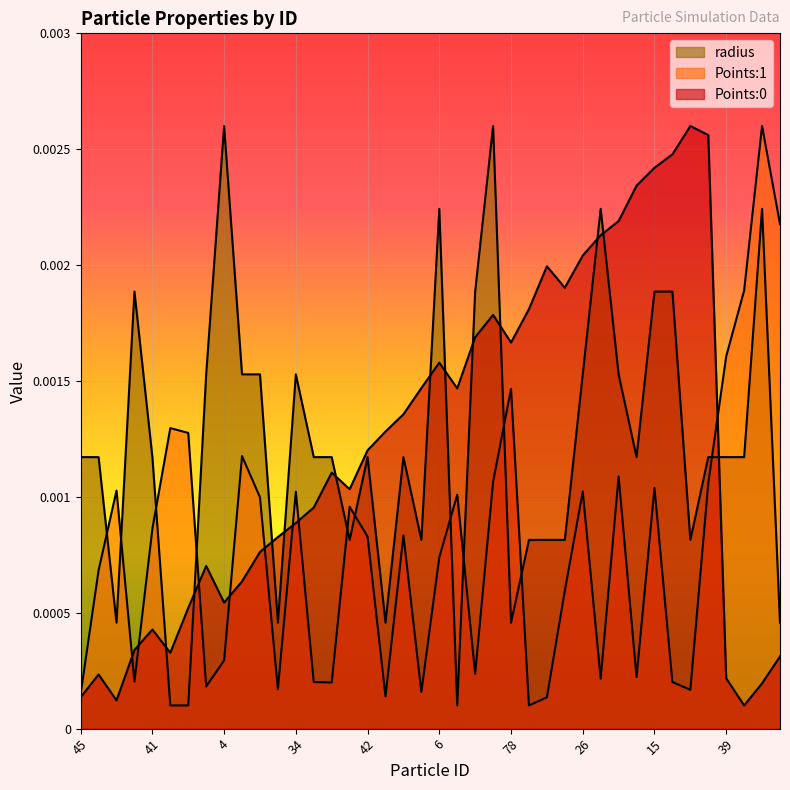

Where is the first local maximum for Points:0?

48